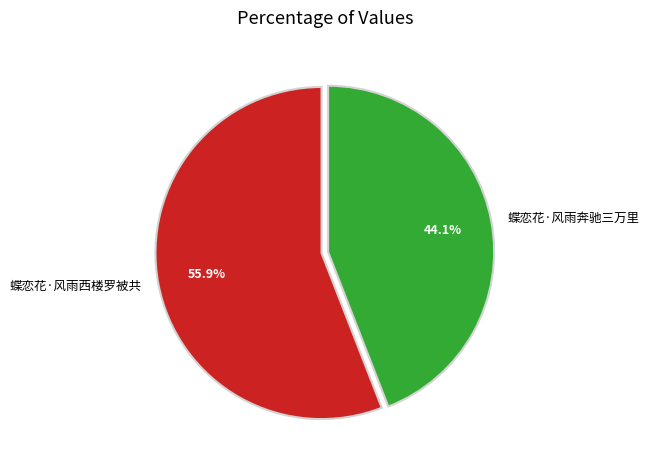

To the nearest percent, what is the average slice percentage?

50%